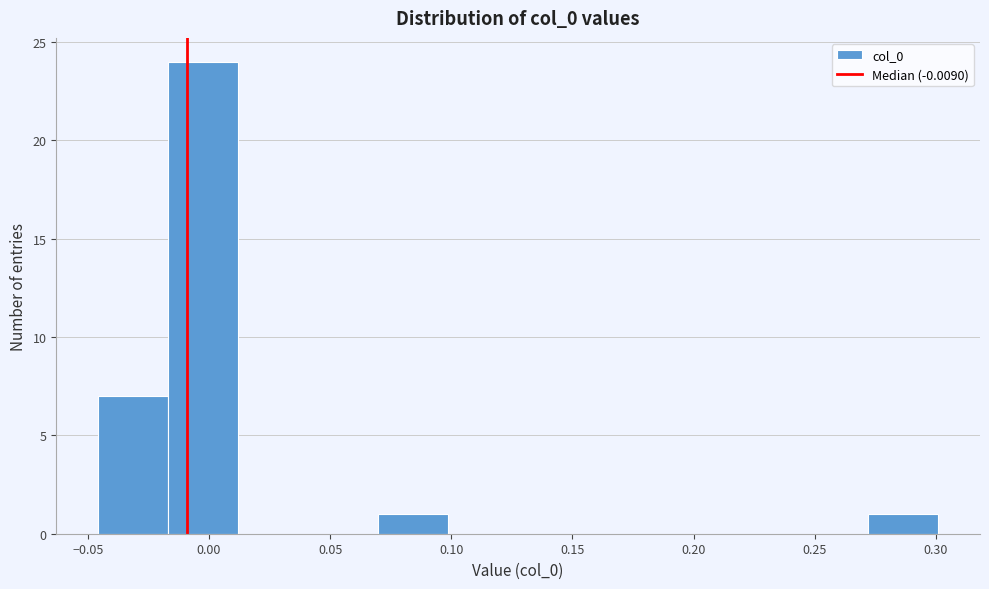

What is the height of the bar covering -0.045 to -0.015 on the x-axis? Neither the bar edges nor the heights are printed on the chart, so give them approximately, as read against the axes.

7